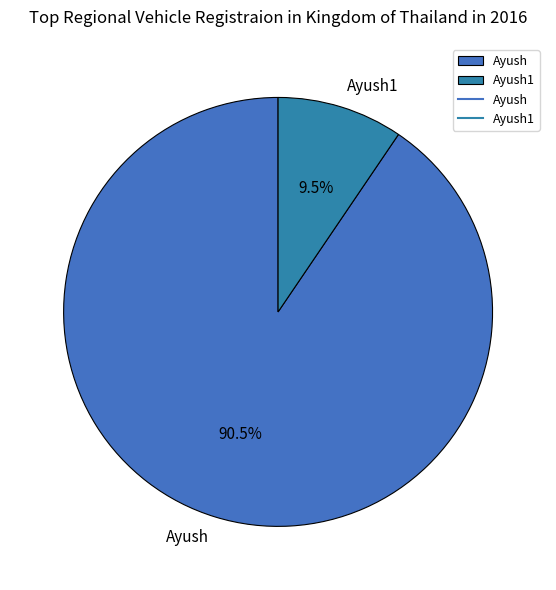

To the nearest percent, what is the difference between the Ayush and Ayush1 slice percentages?

81%